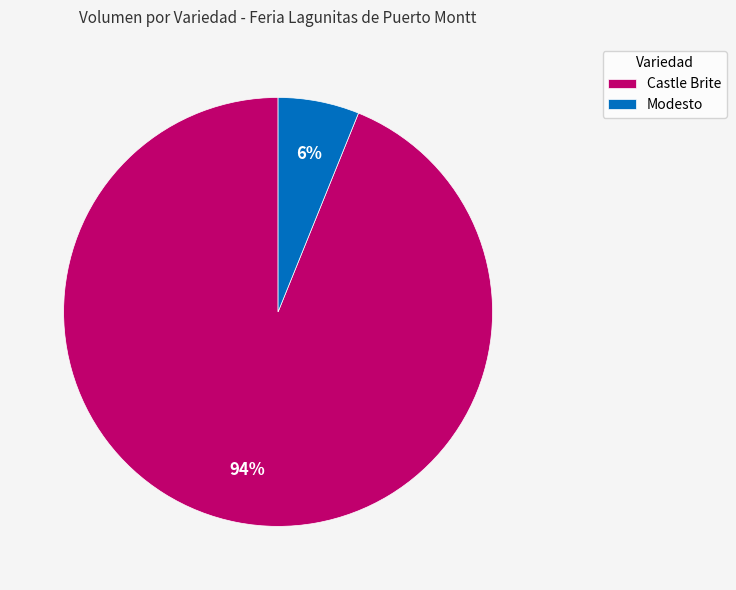

Which has a higher value, Modesto or Castle Brite?

Castle Brite